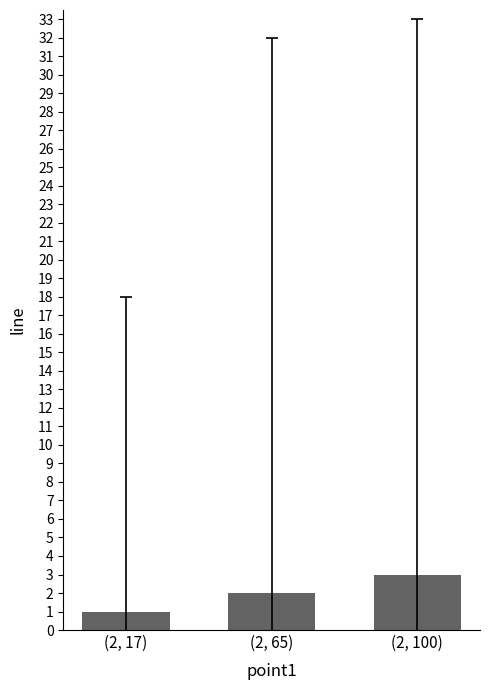

How many bars are there in total?

3